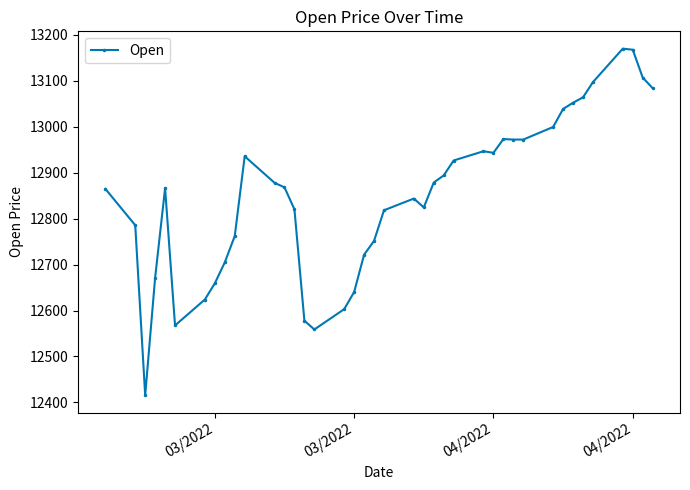

What is the minimum value shown in the chart?

12415.5